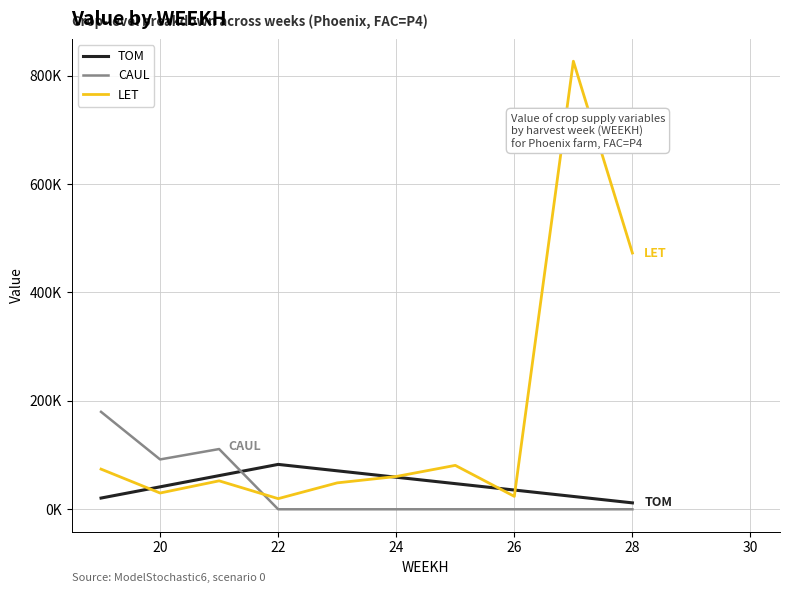

Is this an area chart (filled region under the line)?

No